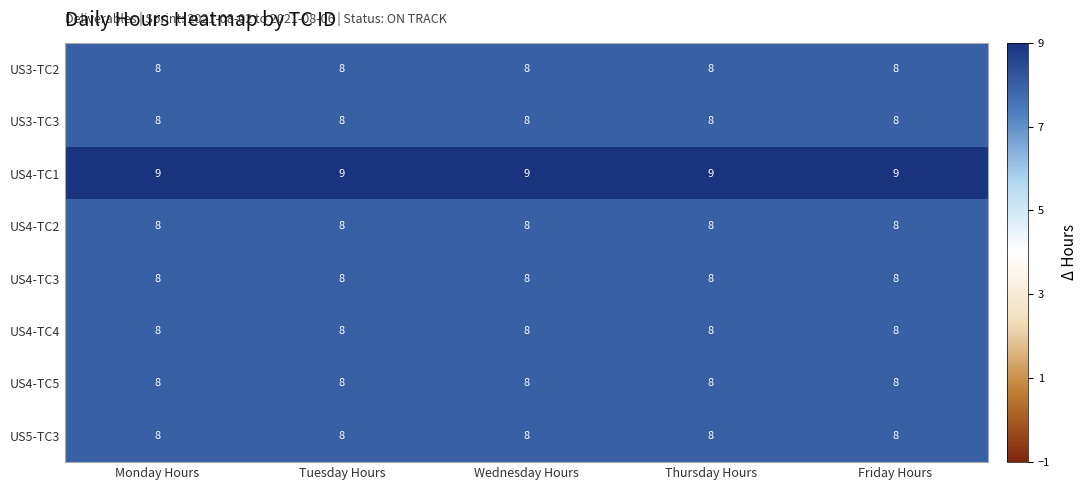

The value of US4-TC5 at Friday Hours is 8. True or false?

True